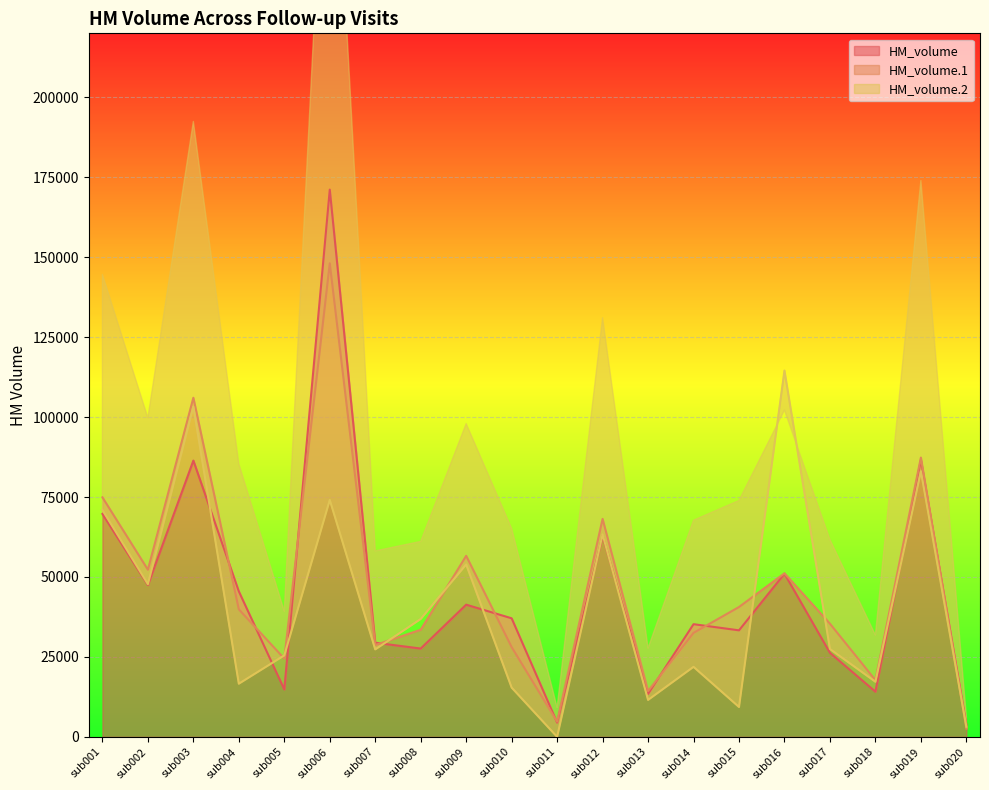

Reading left to right, transcribe all the data shown in this chart.

HM_volume: 69714	47500	86396	45498	14832	171129	29444	27620	41341	37072	4460	62922	13419	35235	33313	51028	26284	14126	86620	3775
HM_volume.1: 74902	52271	106042	39877	24472	148092	28715	33498	56613	28066	4757	68164	14322	32523	40607	51143	35386	17740	87346	2606
HM_volume.2: 70952	47748	103263	16622	25477	74087	27343	36859	53913	15406	0	63308	11555	21894	9338	114542	27479	17228	83044	3169